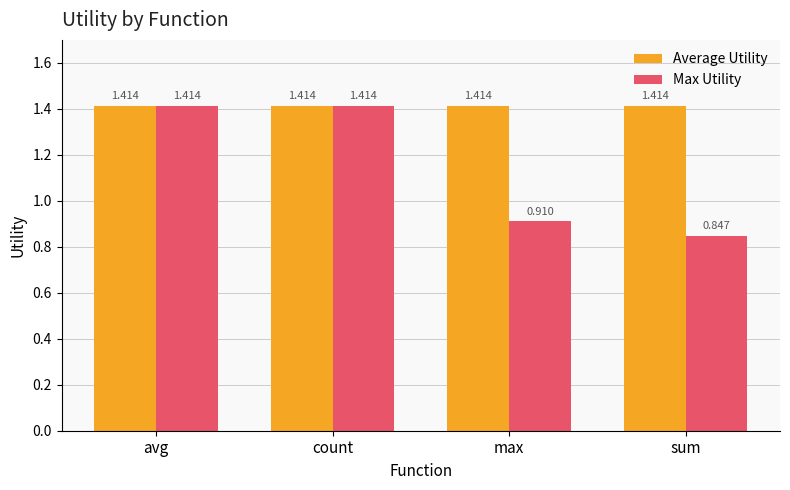

At which label does Max Utility reach its minimum?

sum